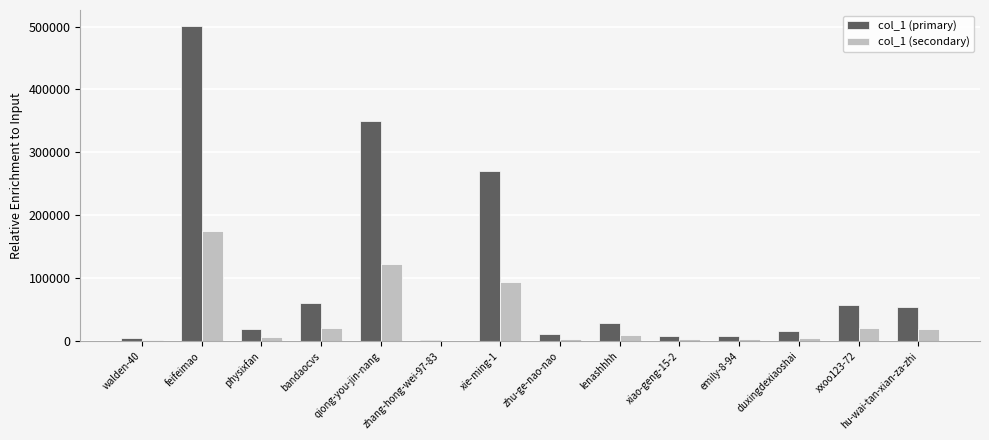

Are the bars horizontal?

No